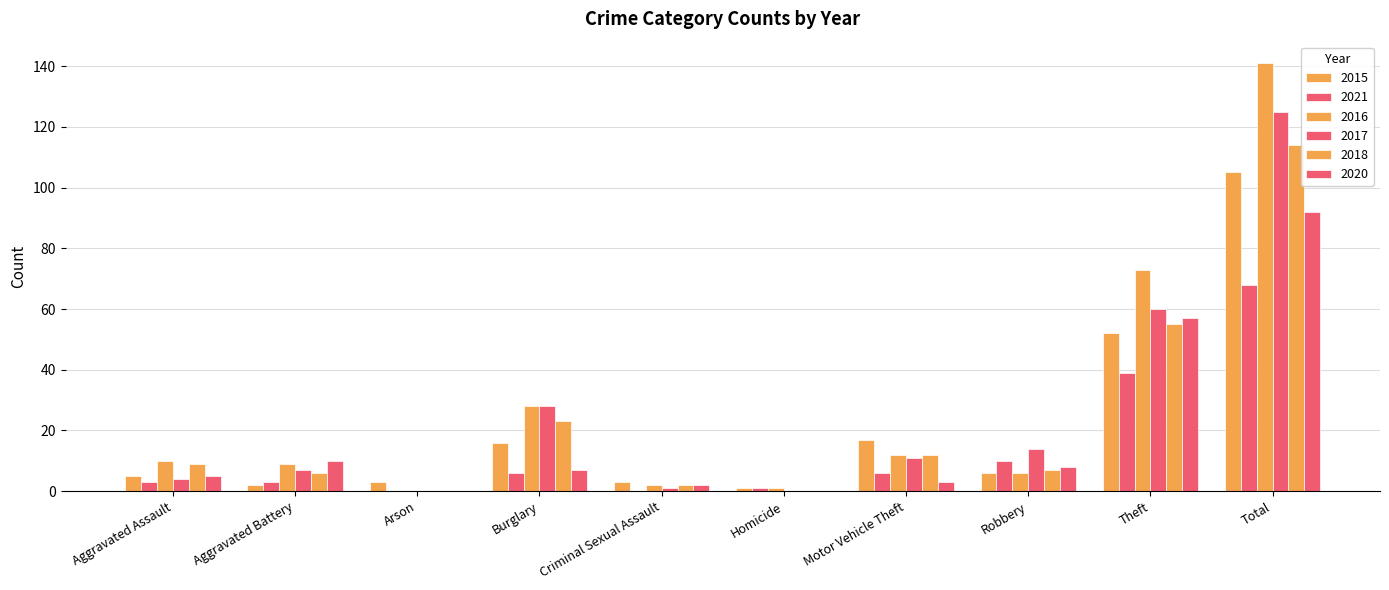

Count the number of data series in this chart.

6